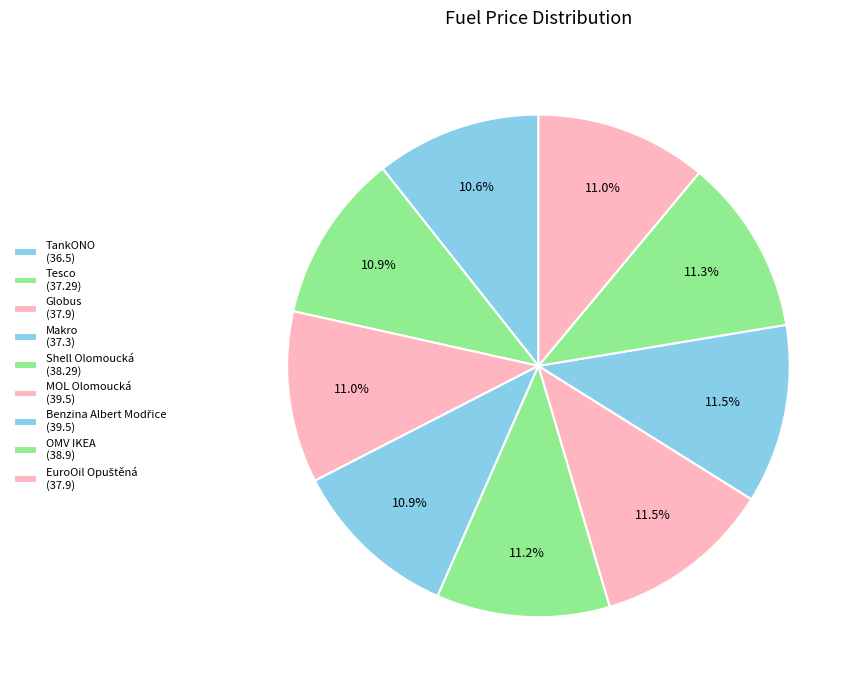

What is the largest slice in the pie chart?

MOL Olomoucká